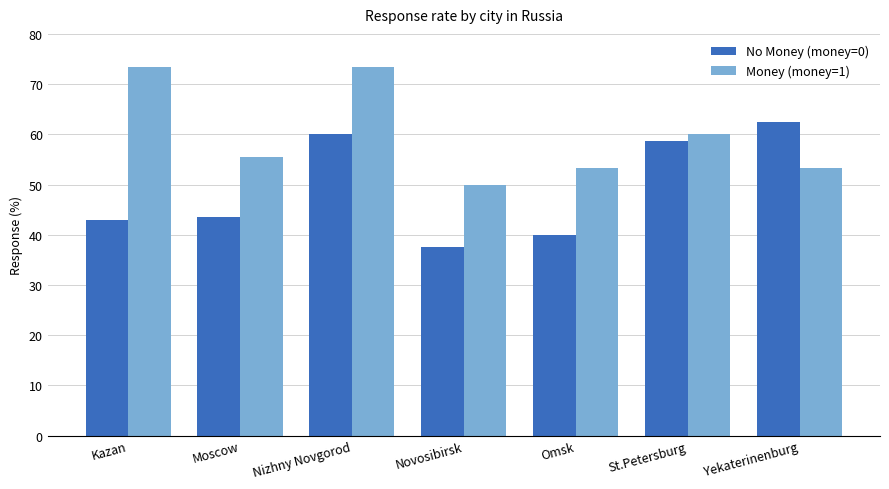

Between Kazan and Novosibirsk, which series saw the biggest shift?

Money (money=1)